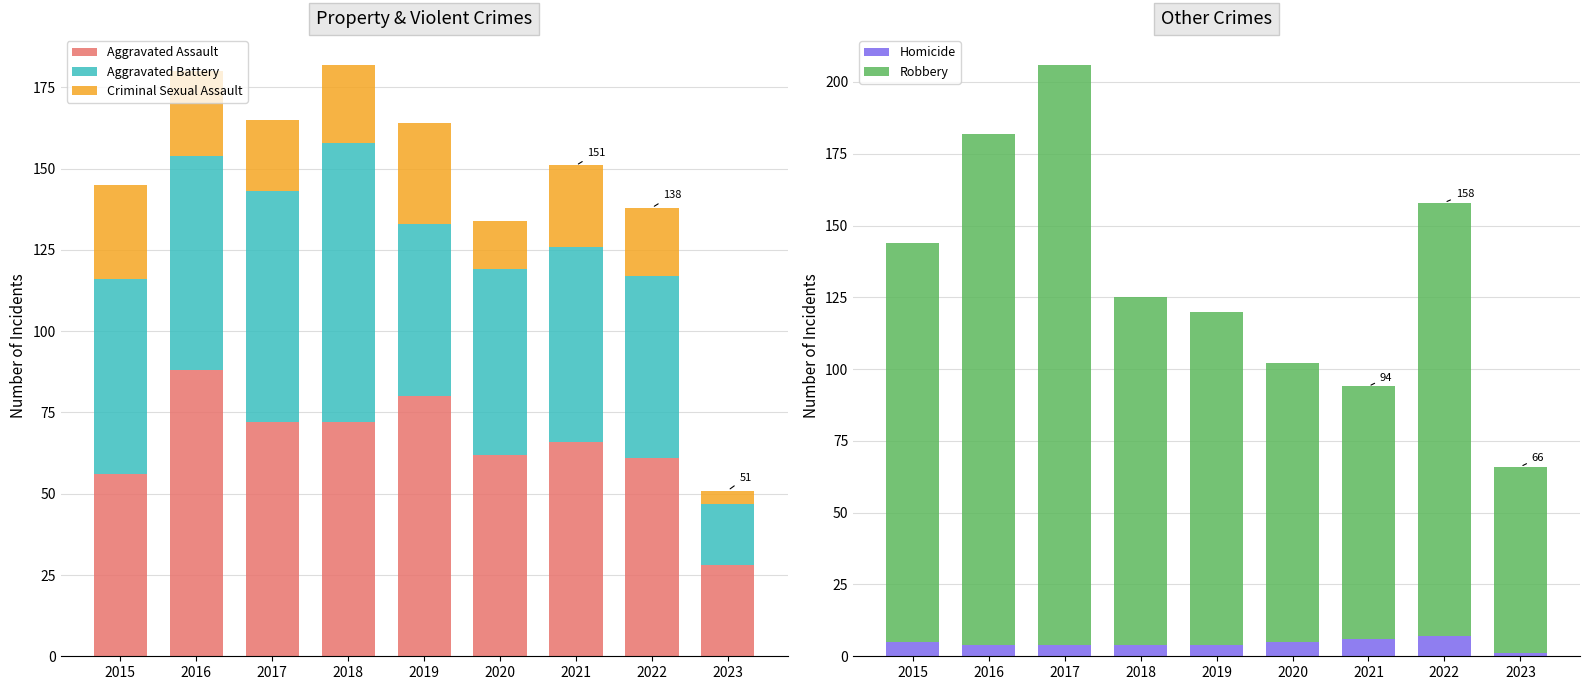

What is the sum of the Criminal Sexual Assault values at 2015 and 2019?

60